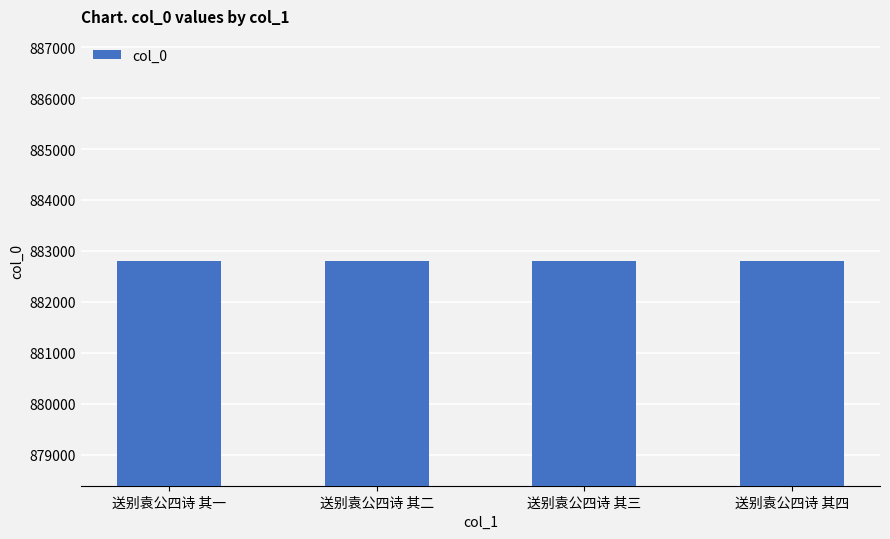

What is the label of the 4th bar from the right?

送别袁公四诗 其一